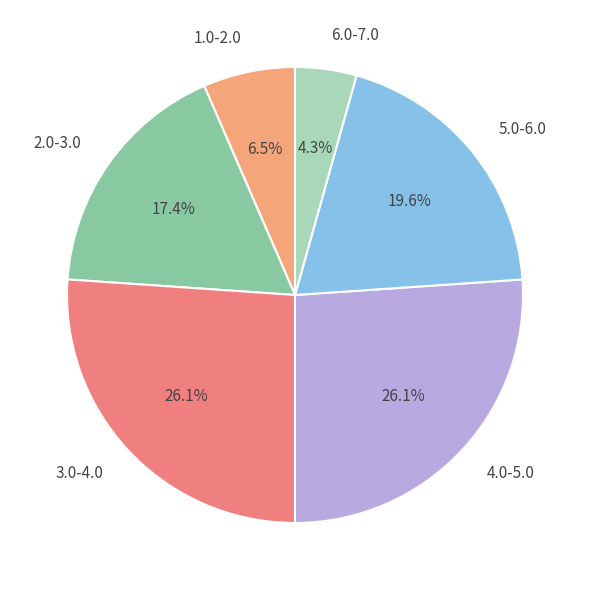

Approximately how many times larger is the value at 5.0-6.0 compared to 1.0-2.0?

3.0